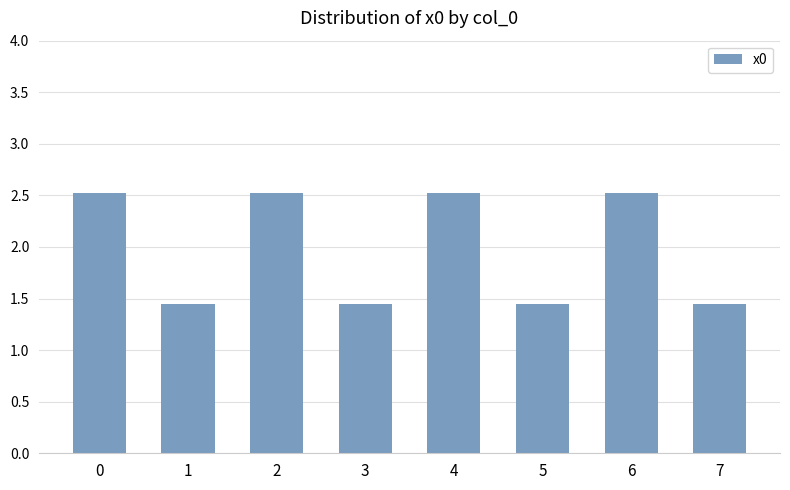

What is the sum of all values?

15.8